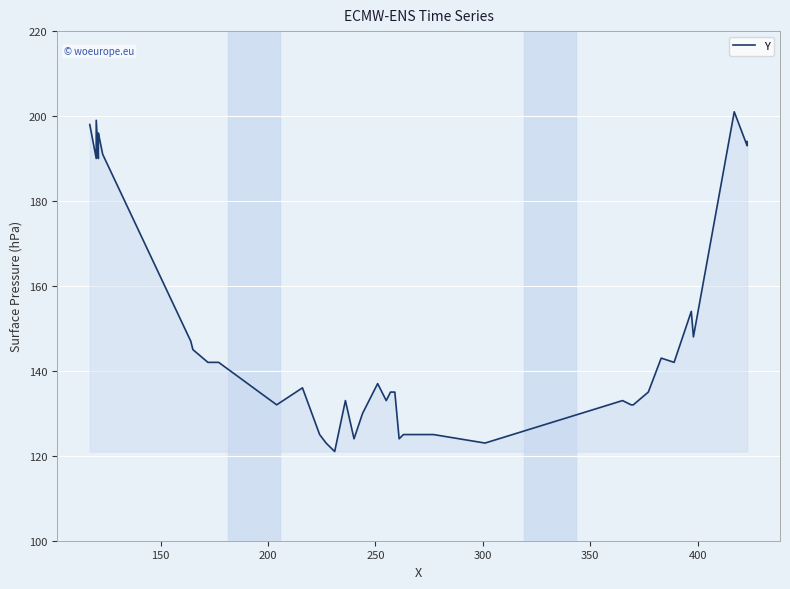

How many lines are shown in the chart?

1